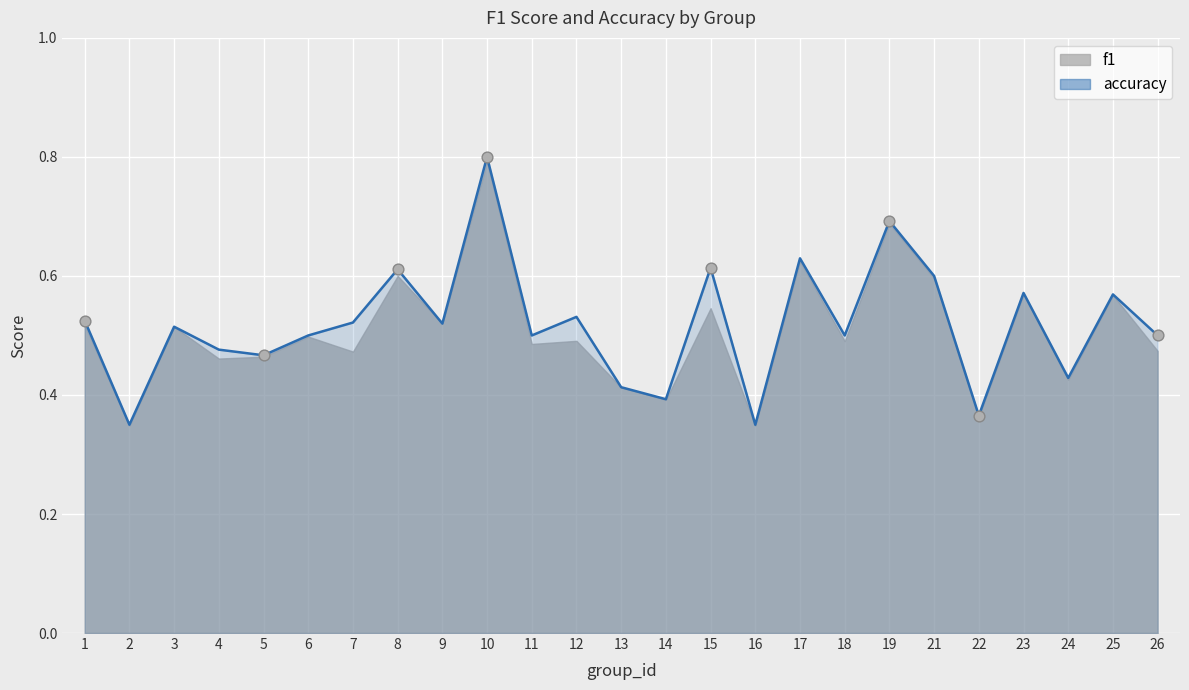

Between 10 and 22, which is larger?

10